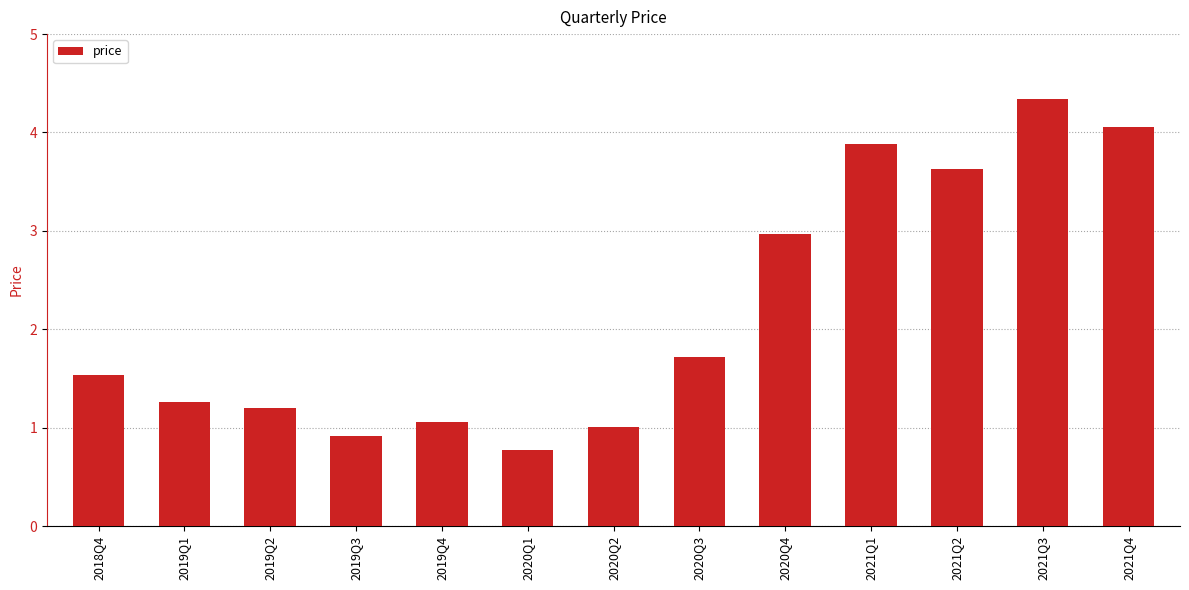

Which has a higher value, 2021Q3 or 2020Q2?

2021Q3